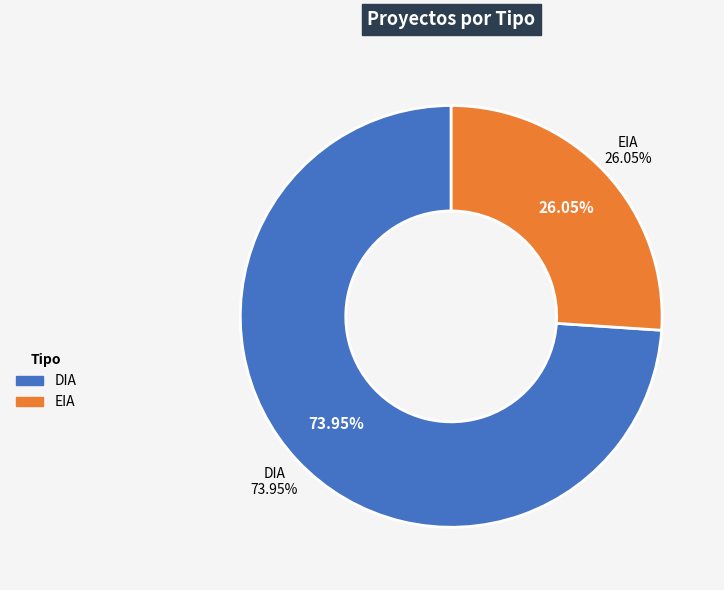

Rank the categories by value from highest to lowest.

DIA, EIA